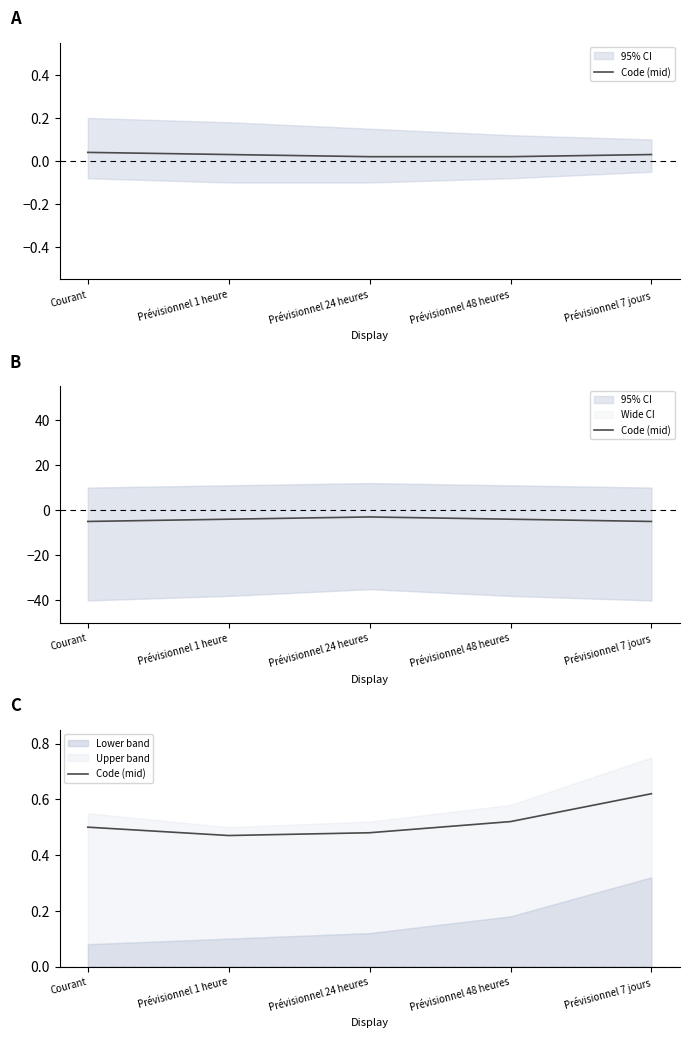

What position from the right is Prévisionnel 7 jours?

1